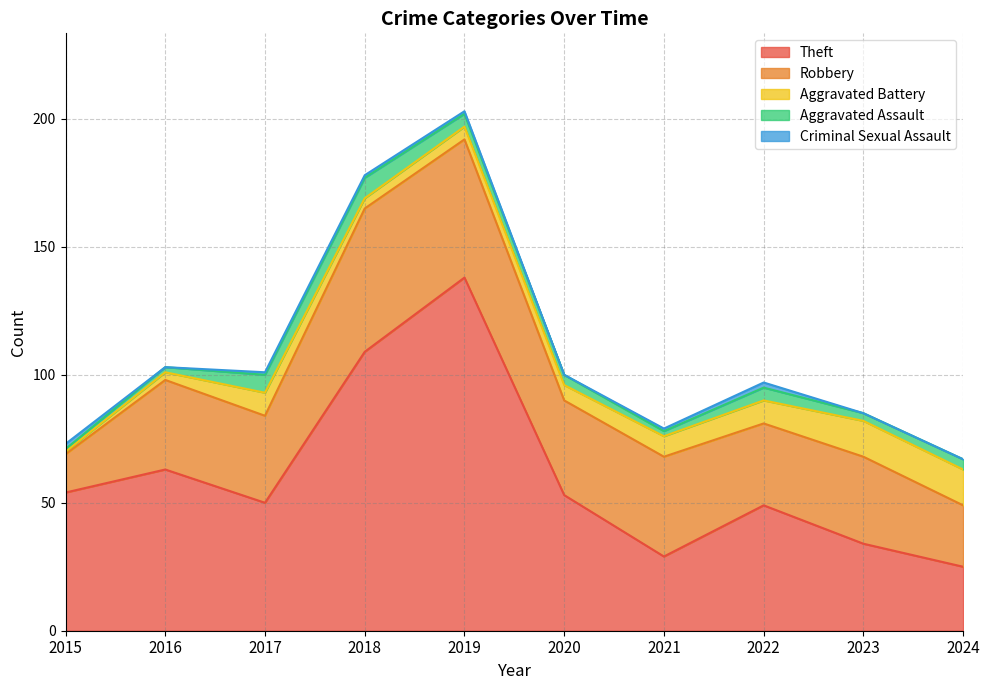

At which category does the chart reach its peak across all series?

2019